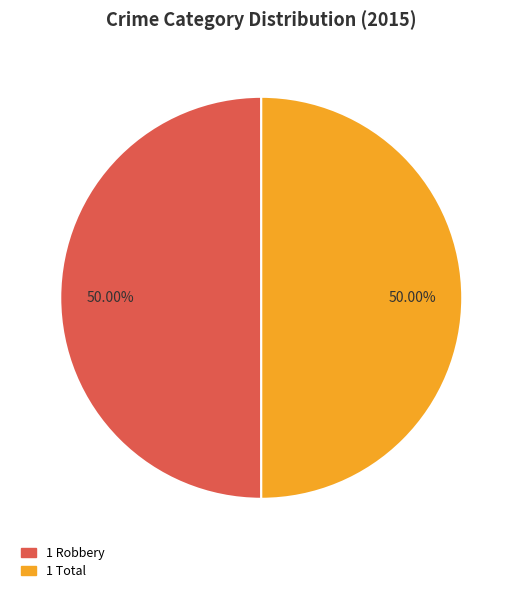

Is there any slice that represents more than half of the pie?

No